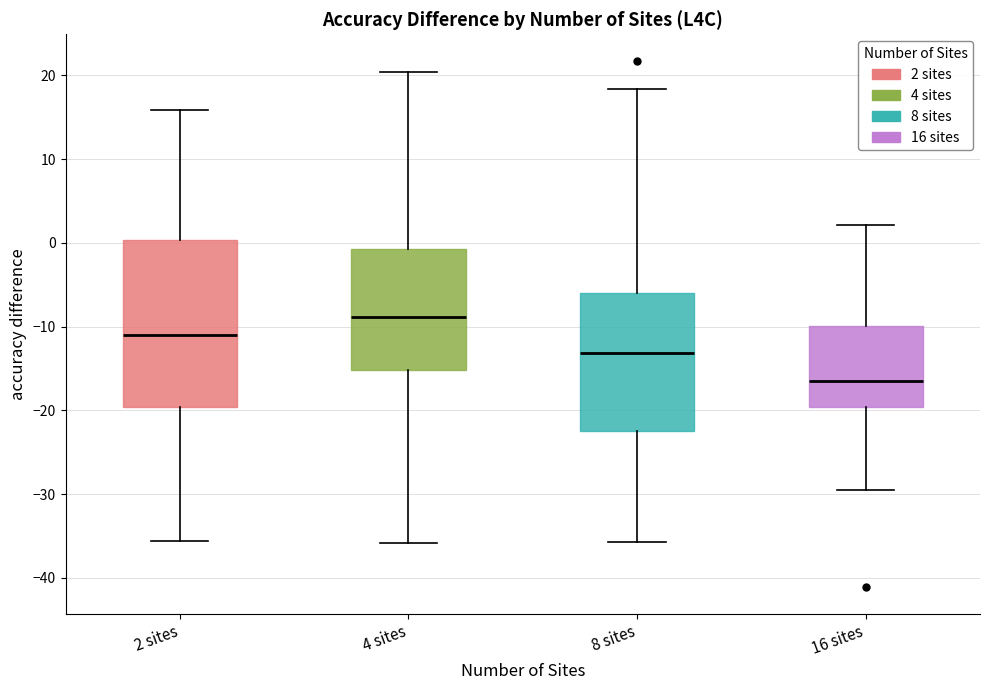

Reading left to right, read every box against the y-axis: the position of its median line, the range the box covers, and the ends of its whiskers. The values are not printed on the chart, so give them approximately, as read against the axis.

2 sites: median -11, box -20 to 0, whiskers -36 to 16
4 sites: median -9, box -15 to -1, whiskers -36 to 20
8 sites: median -13, box -23 to -6, whiskers -36 to 18
16 sites: median -17, box -20 to -10, whiskers -30 to 2